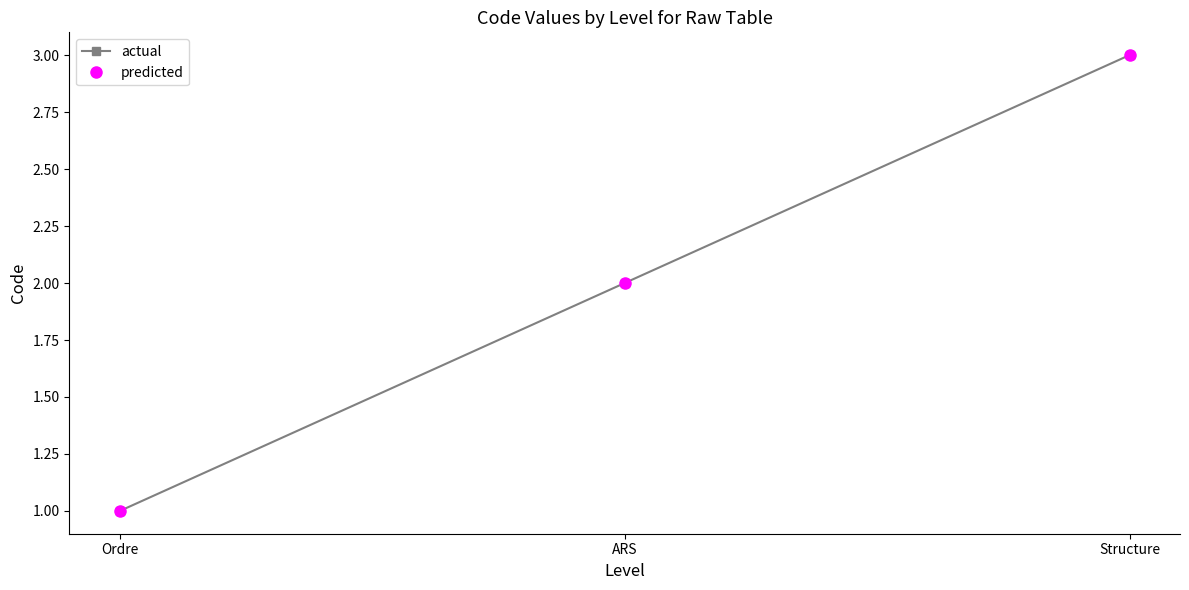

Is it true that actual equals 3 at ARS?

False